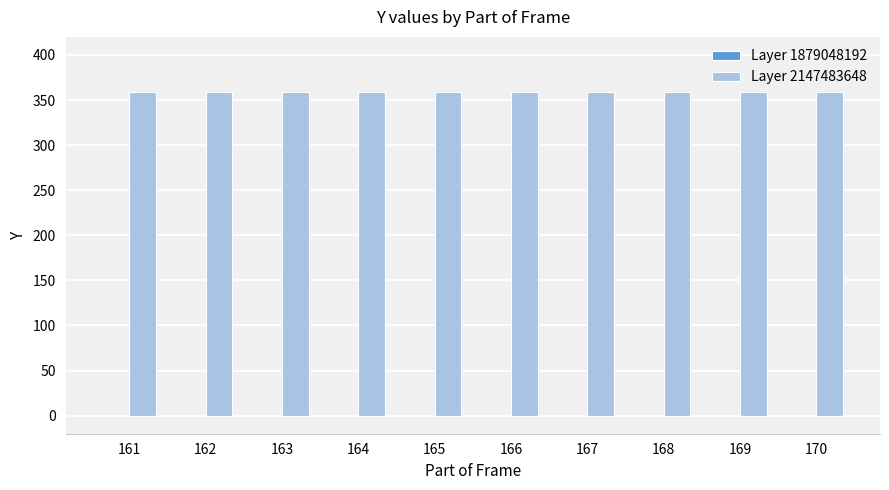

What is the approximate value of Layer 2147483648 at 165?

359